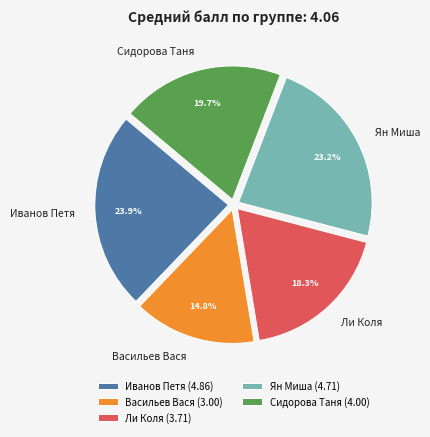

Count the number of slices in the pie.

5